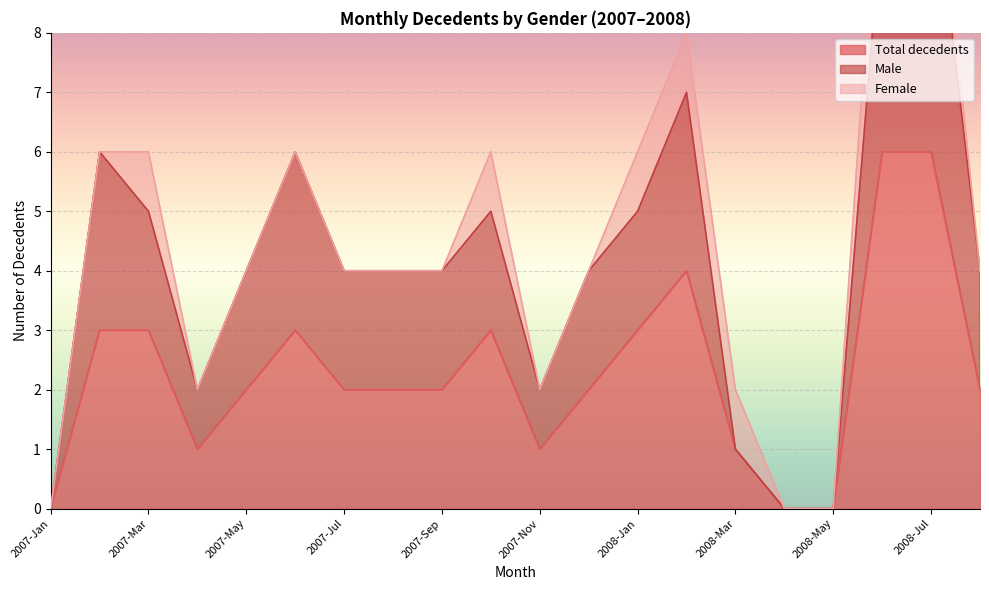

Which has a higher value, 2007-Nov or 2008-Mar?

2007-Nov